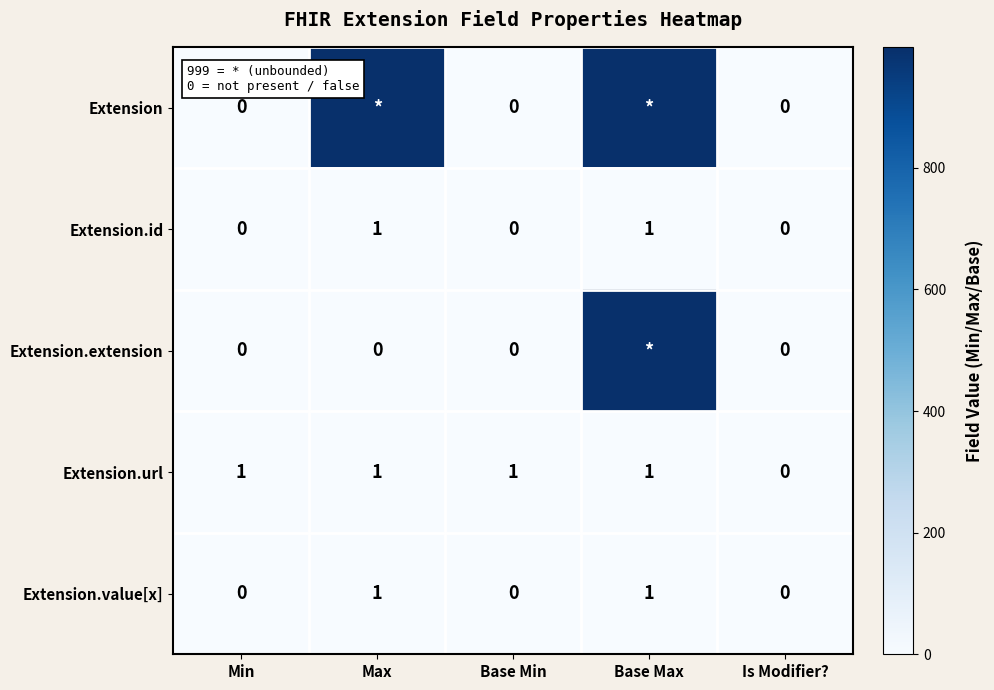

True or false: Extension.id has a value of 0 at Base Min.

True